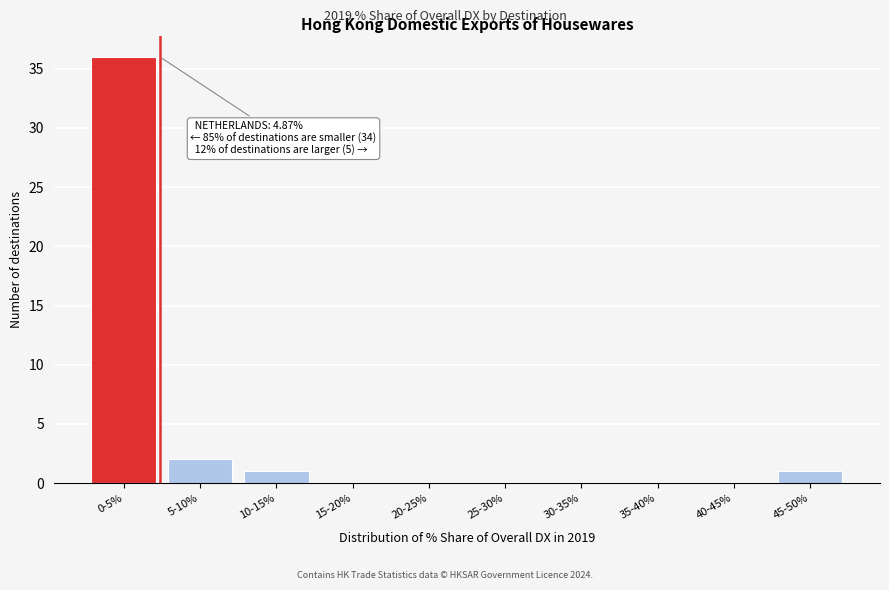

Reading left to right, transcribe all the data shown in this chart.

0-5%=36	5-10%=2	10-15%=1	15-20%=0	20-25%=0	25-30%=0	30-35%=0	35-40%=0	40-45%=0	45-50%=1